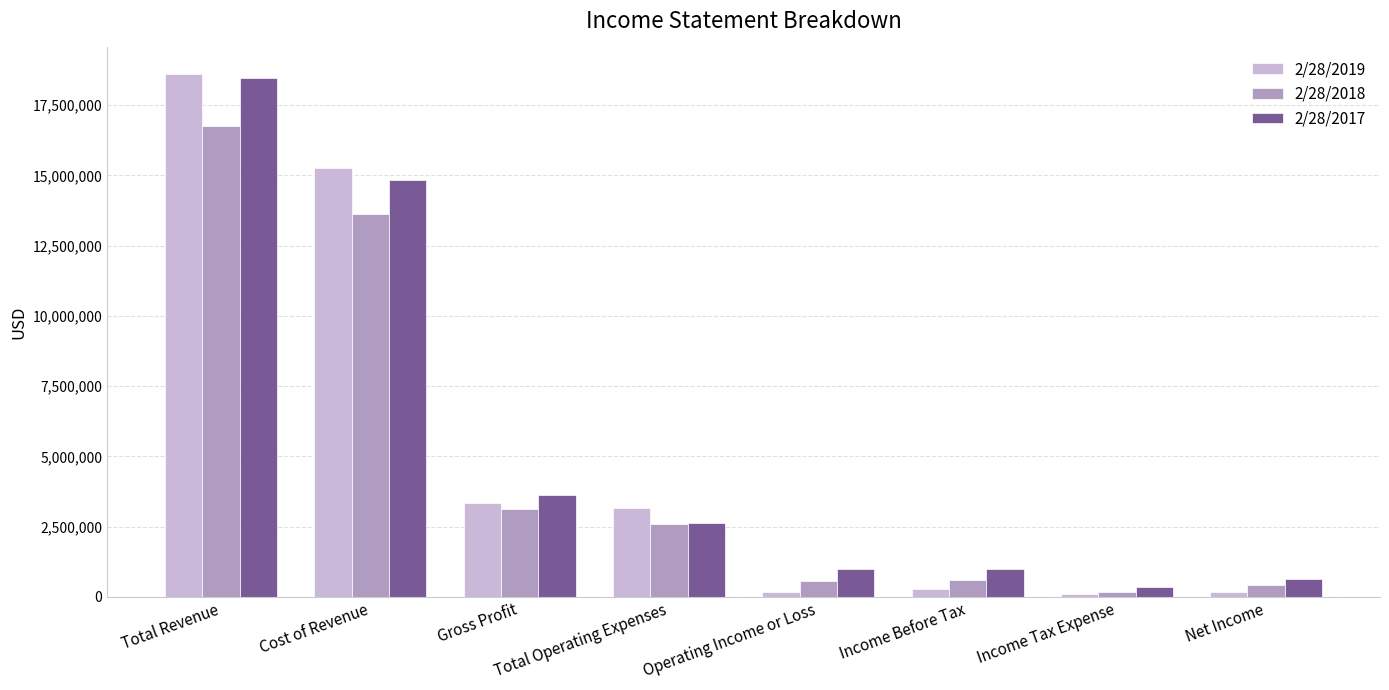

What value does the 2/28/2018 series have at Income Before Tax?

608240